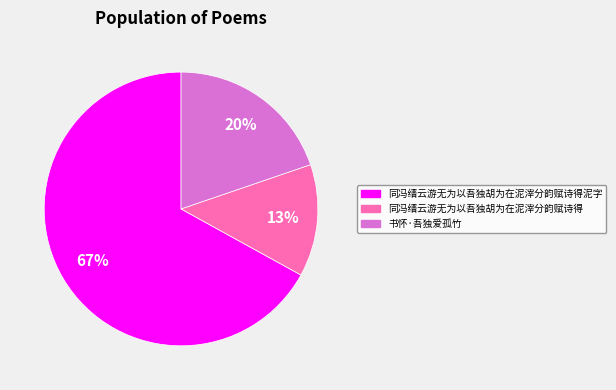

To the nearest percent, what is the difference between the largest and smallest slice percentages?

54%